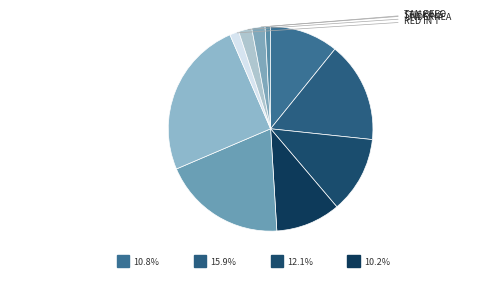

To the nearest percent, what percentage of the pie is Playing the Part?

12%